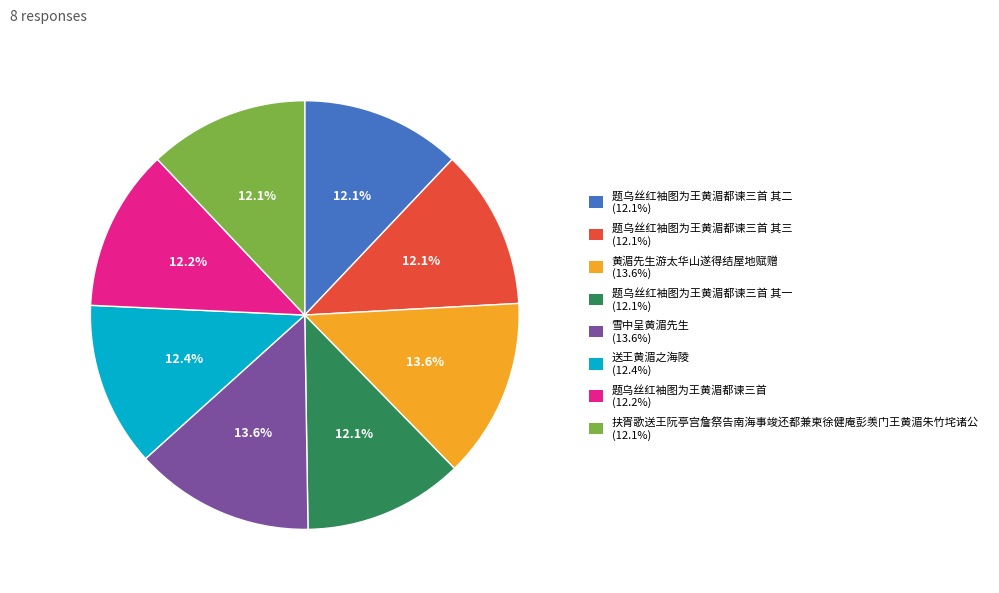

Is there a majority slice in this chart?

No